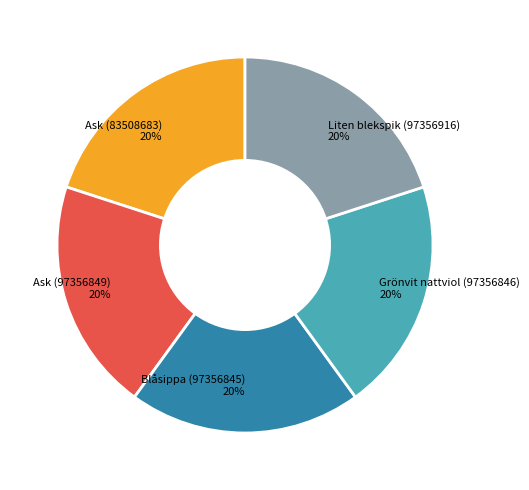

Does any single category account for the majority?

No